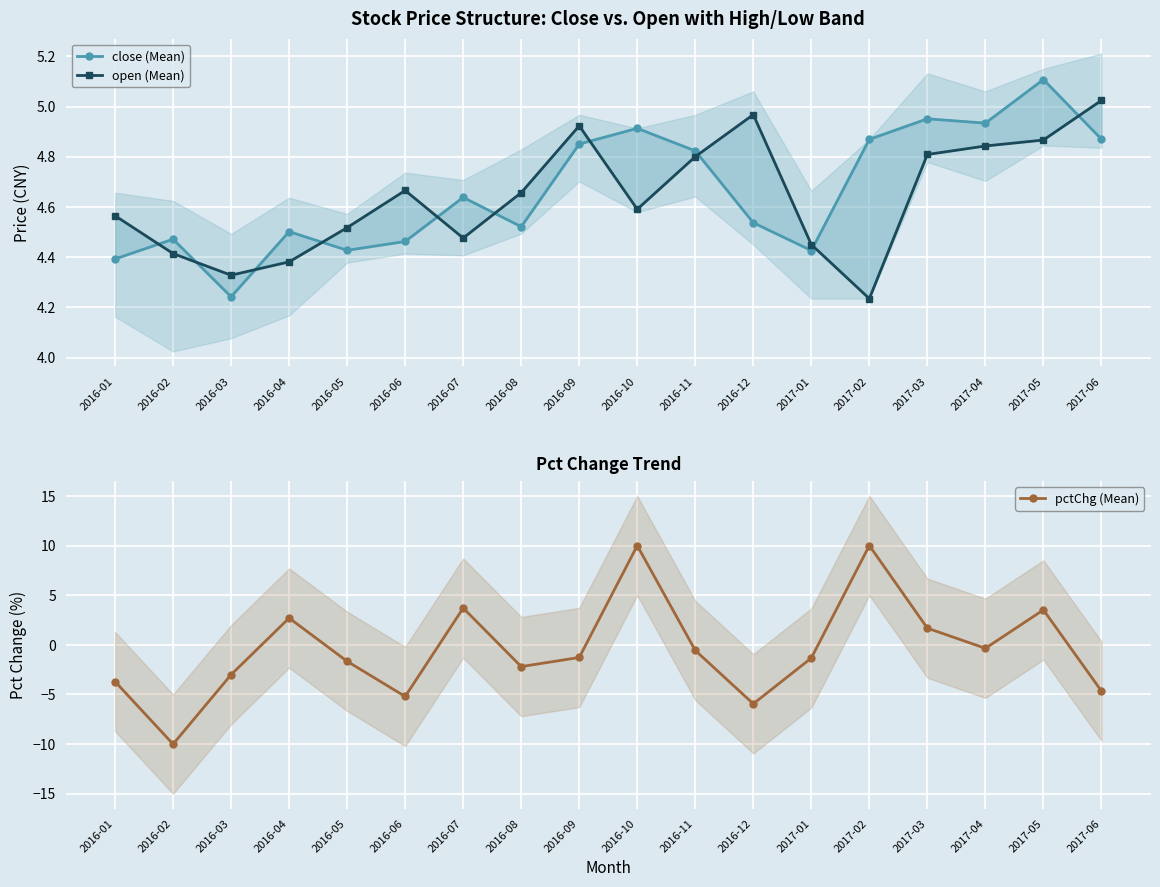

In open (Mean), how many points are higher than both neighbors (excluding endpoints)?

3